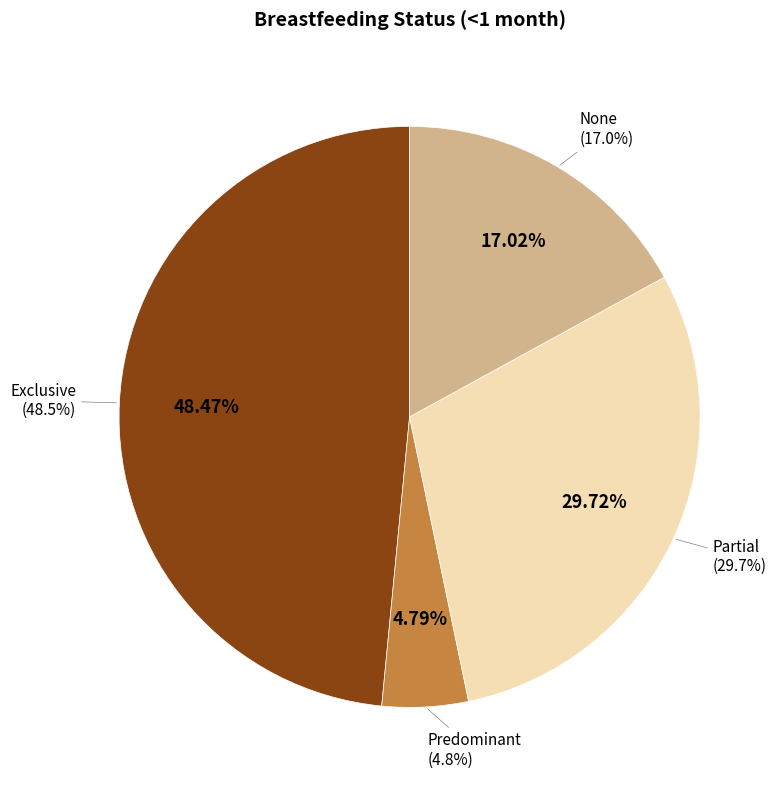

What percentage is the Partial slice, to the nearest percent?

30%